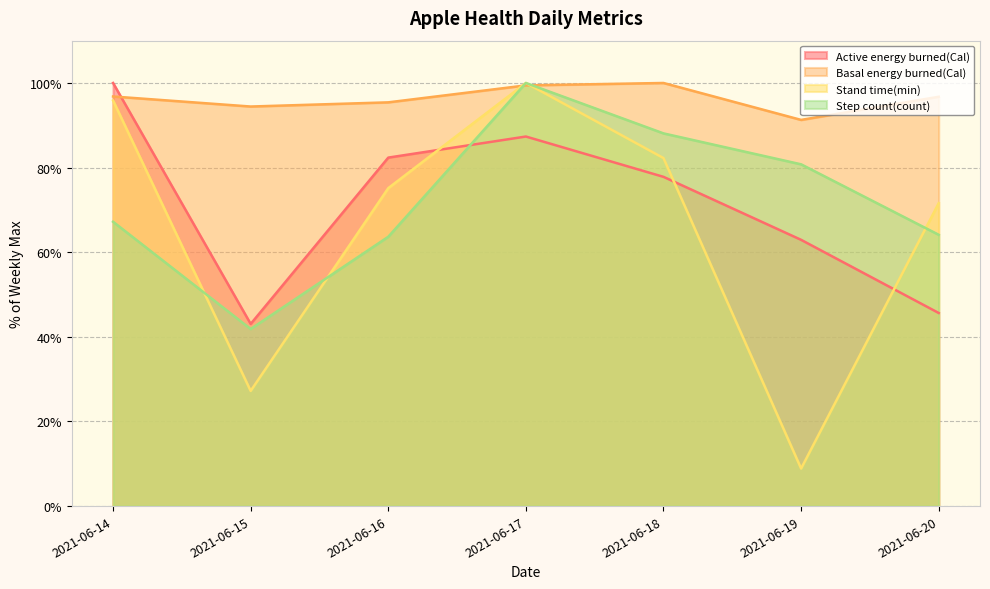

The Step count(count) series shows 64.1 at 2021-06-20. True or false?

True